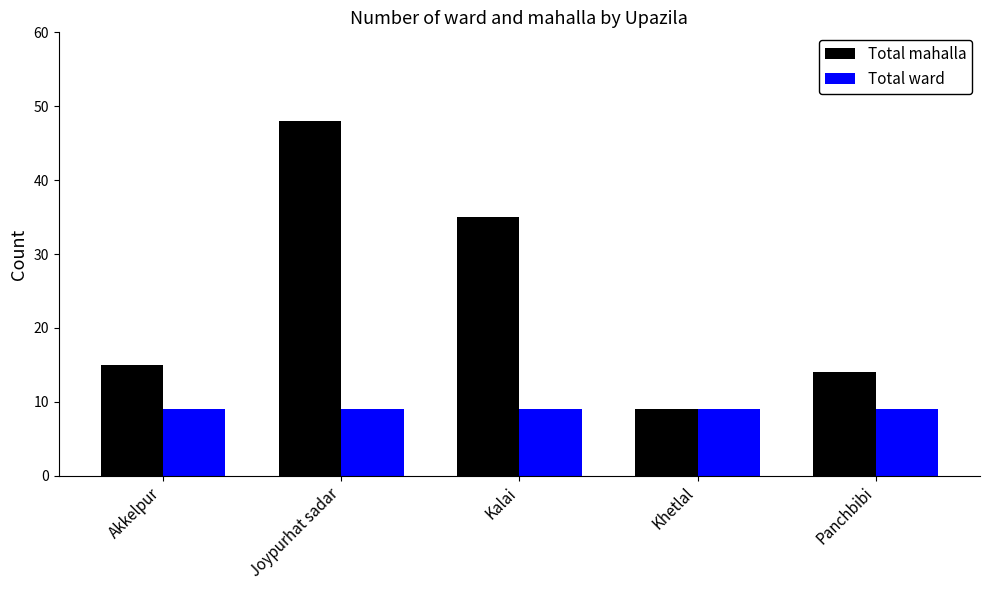

What is the difference between the highest and lowest values at Joypurhat sadar?

39